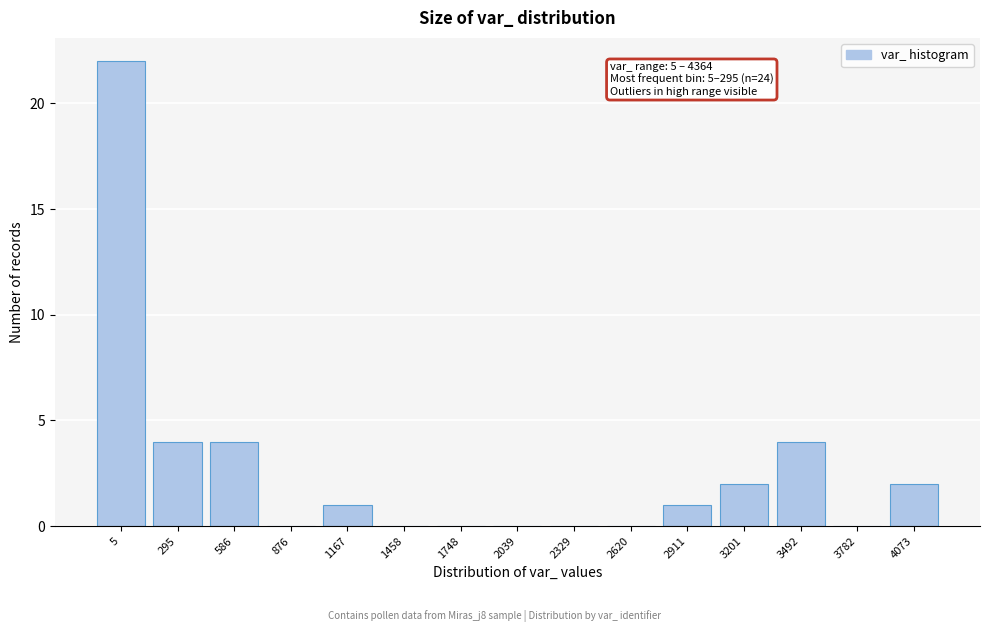

Reading left to right, list all the values displayed in this chart.

5=22	295=4	586=4	876=0	1167=1	1458=0	1748=0	2039=0	2329=0	2620=0	2911=1	3201=2	3492=4	3782=0	4073=2